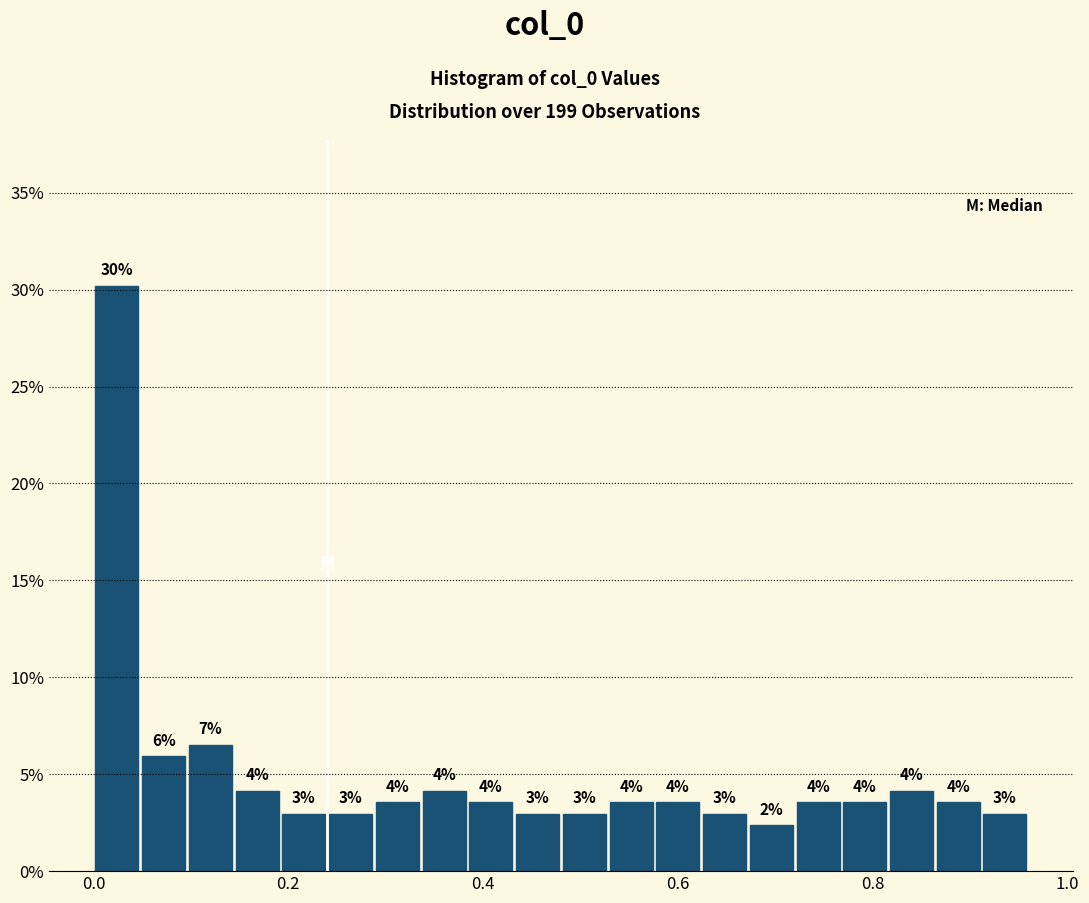

Read against the x-axis, roughly where is the centre of the tallest bar?

0.02